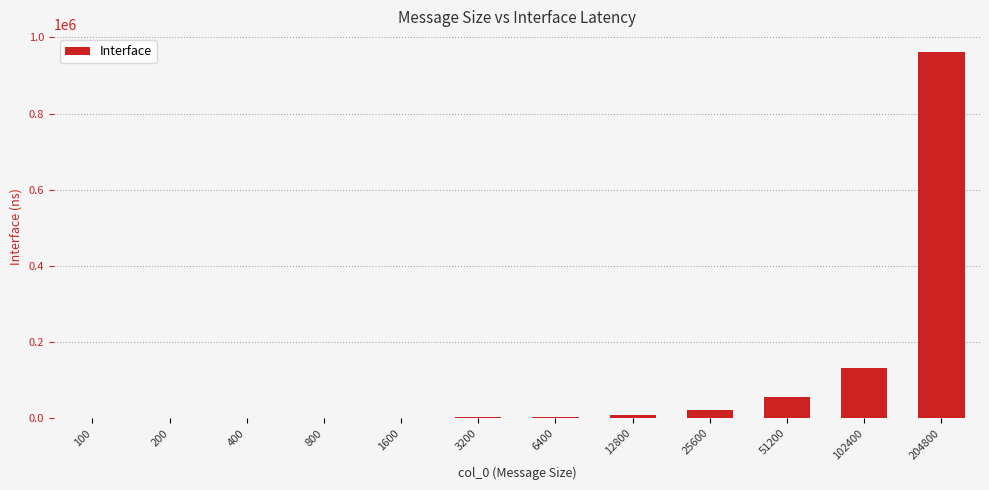

What is the sum of the values at 204800 and 800?

960908